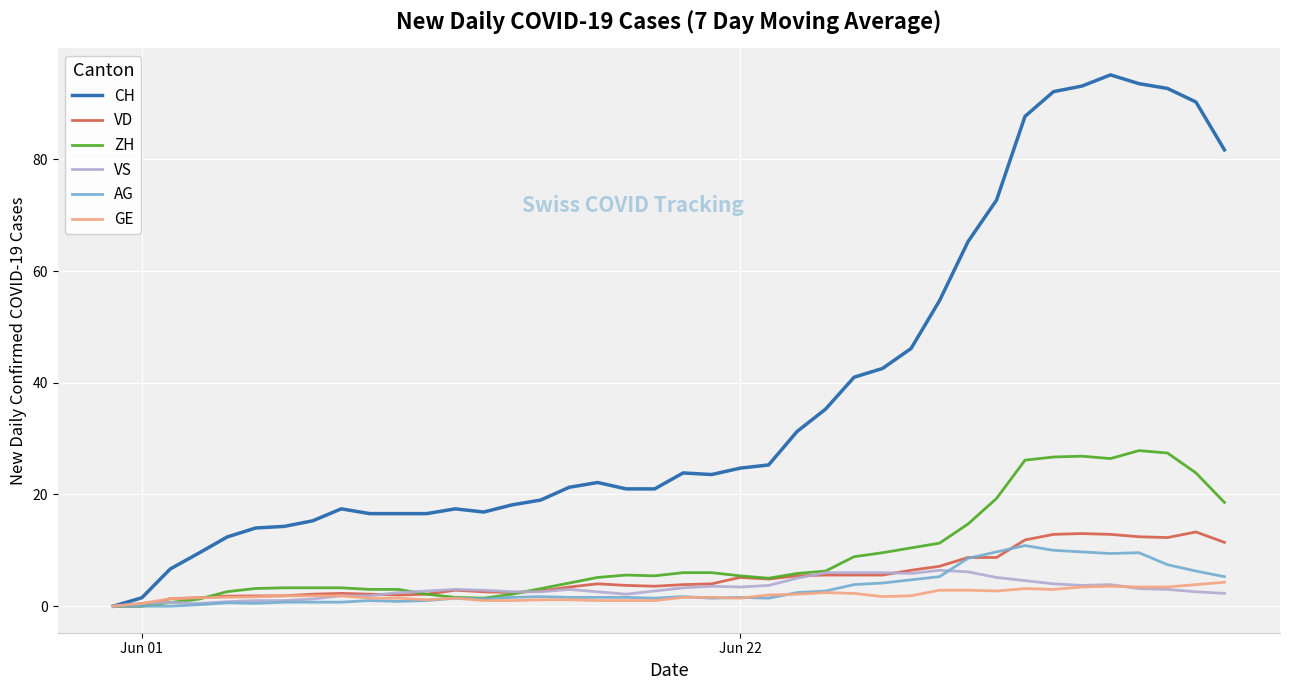

Which series has the largest range (max minus min)?

CH